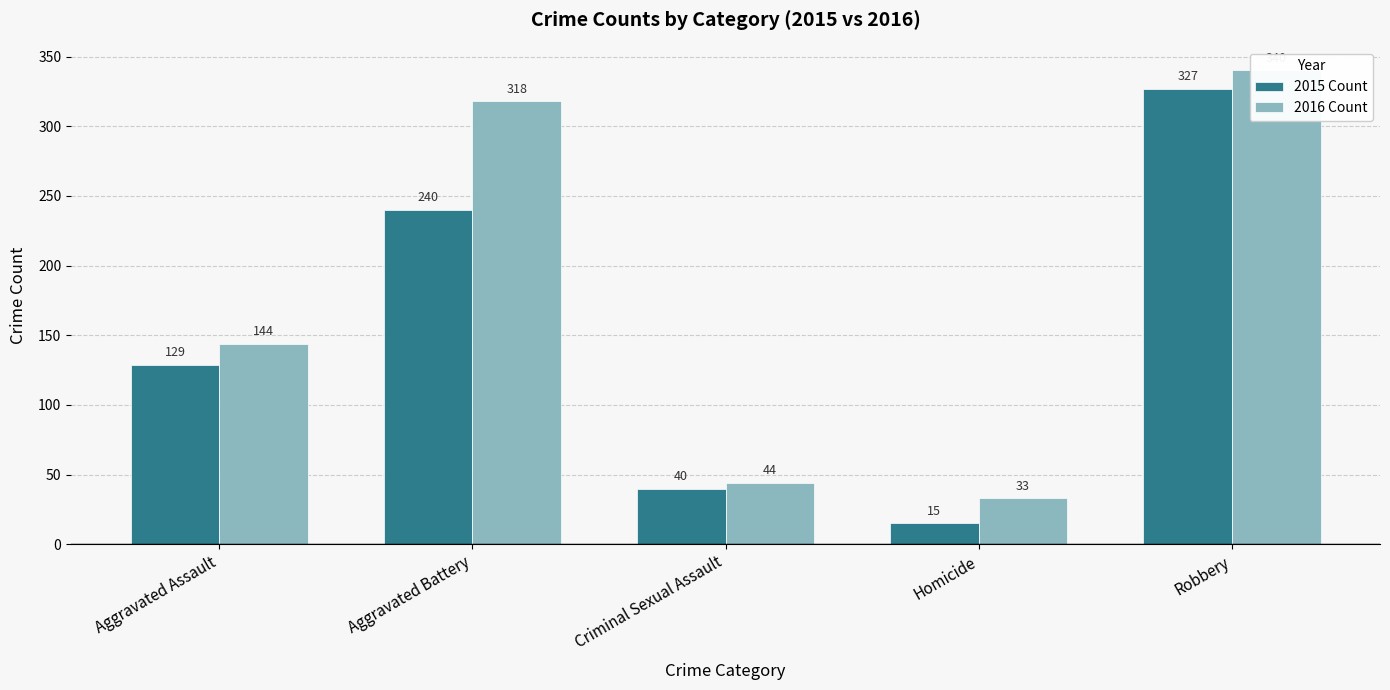

At which category is the sum across all series the highest?

Robbery